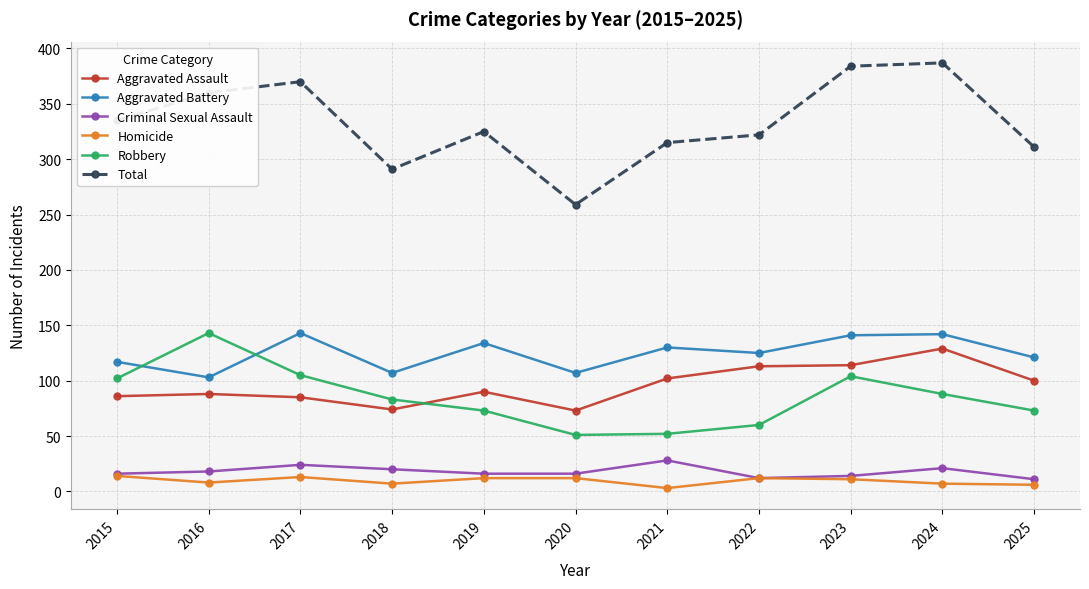

Which series changed the most between 2016 and 2020?

Total